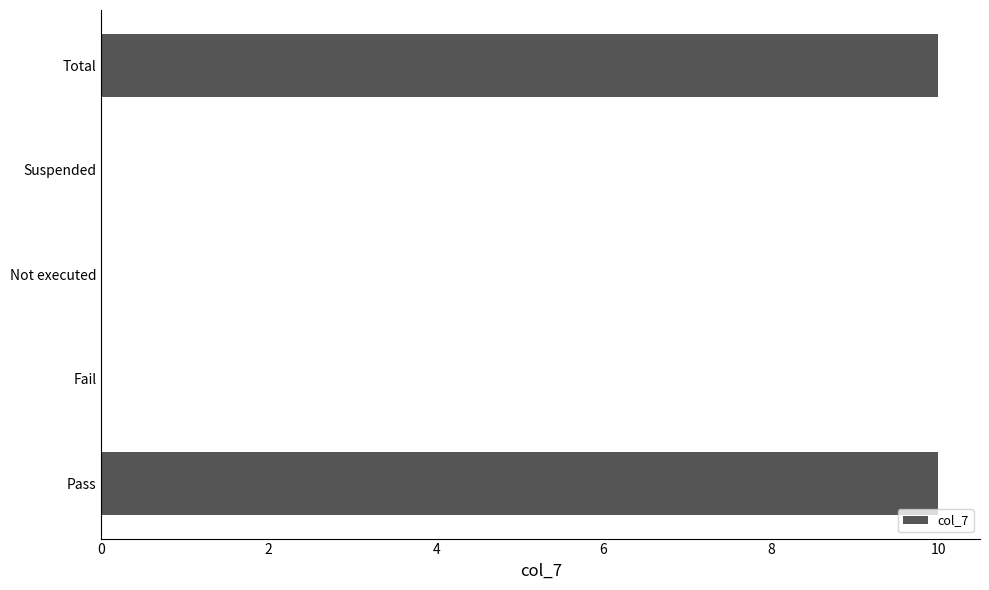

What is the sum of all values?

20